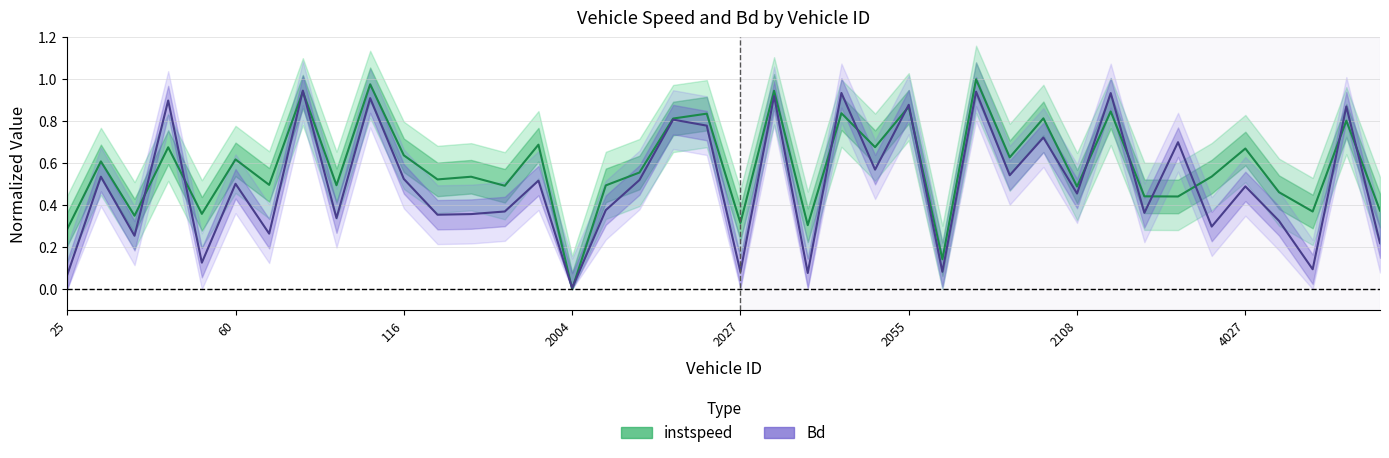

What is the value of the Bd point at the 40th from the left?

0.2